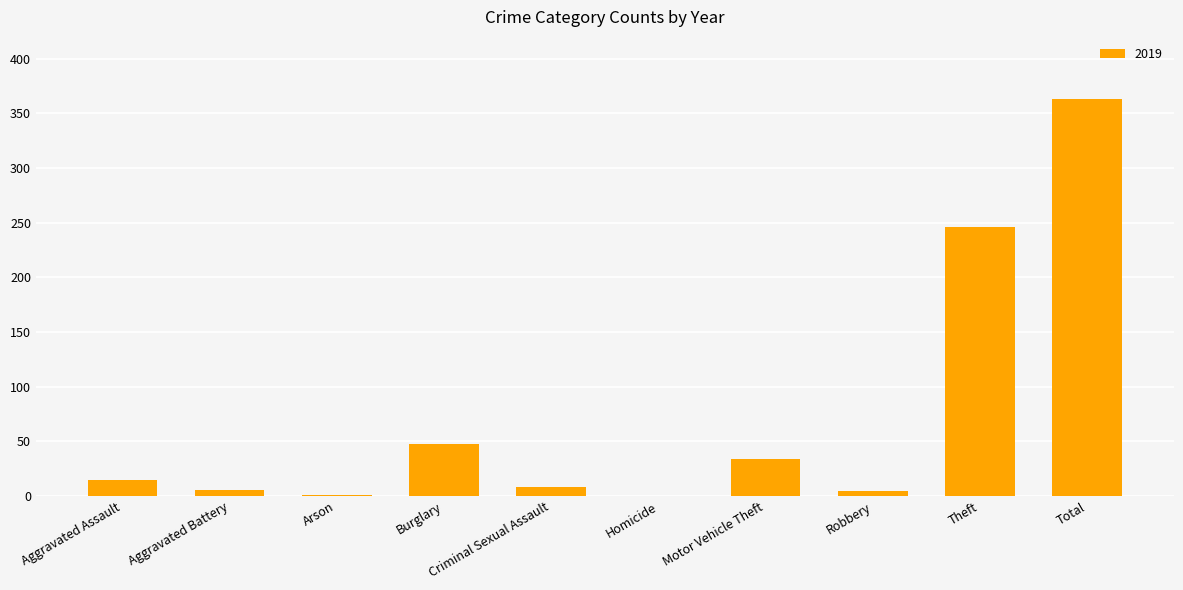

Approximately how many times larger is the value at Theft compared to Burglary?

5.1